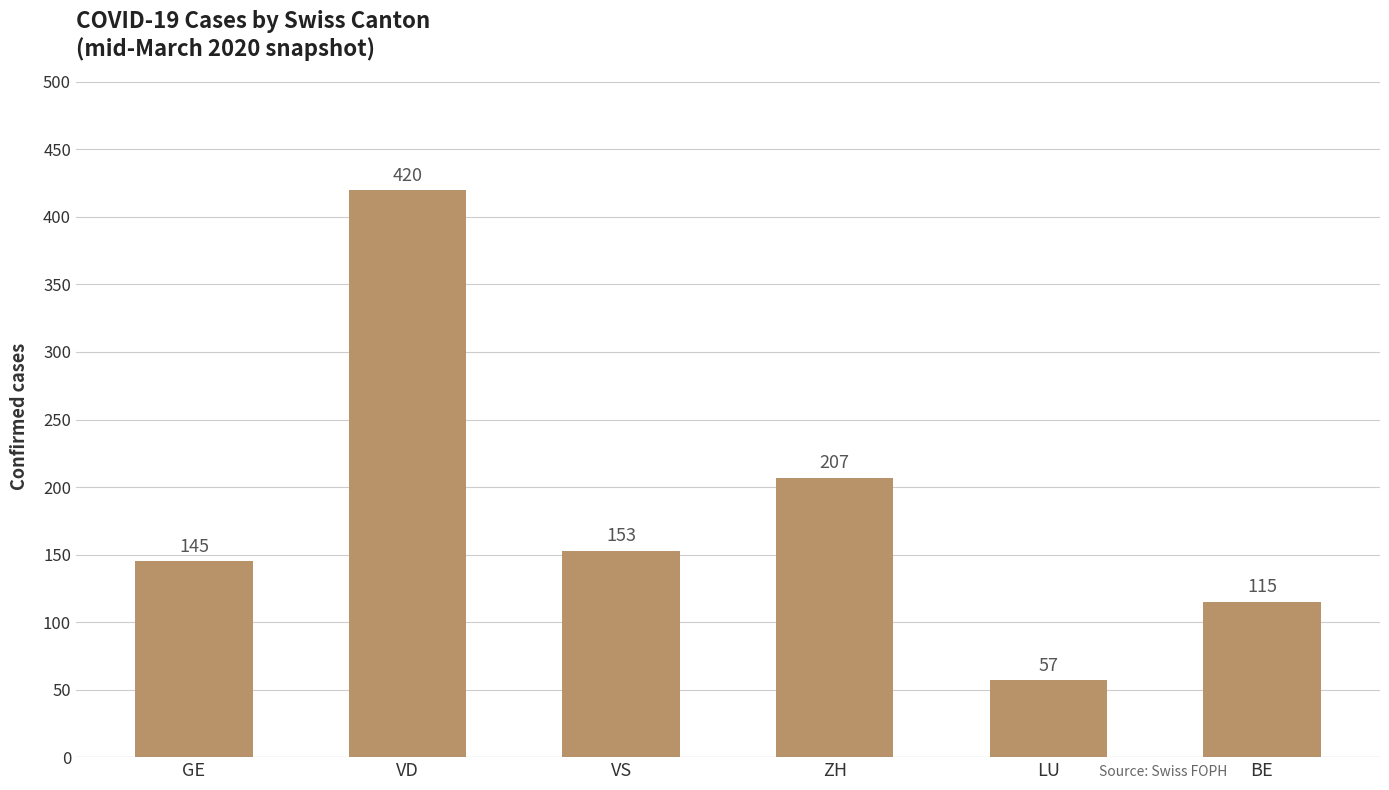

True or false: the data shows 207 at ZH.

True